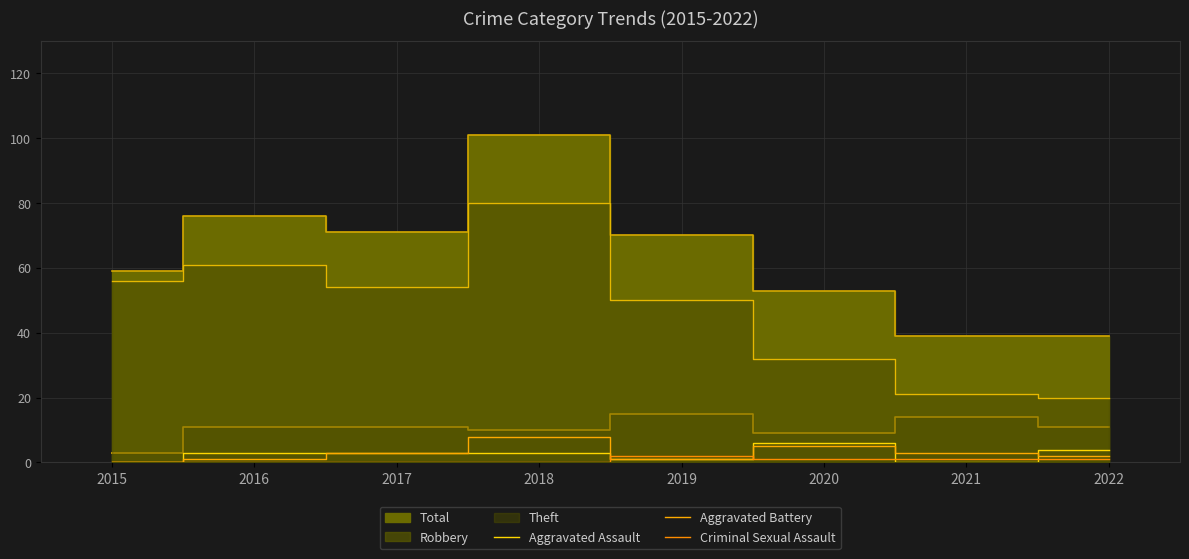

At which label does Aggravated Battery reach its minimum?

2015